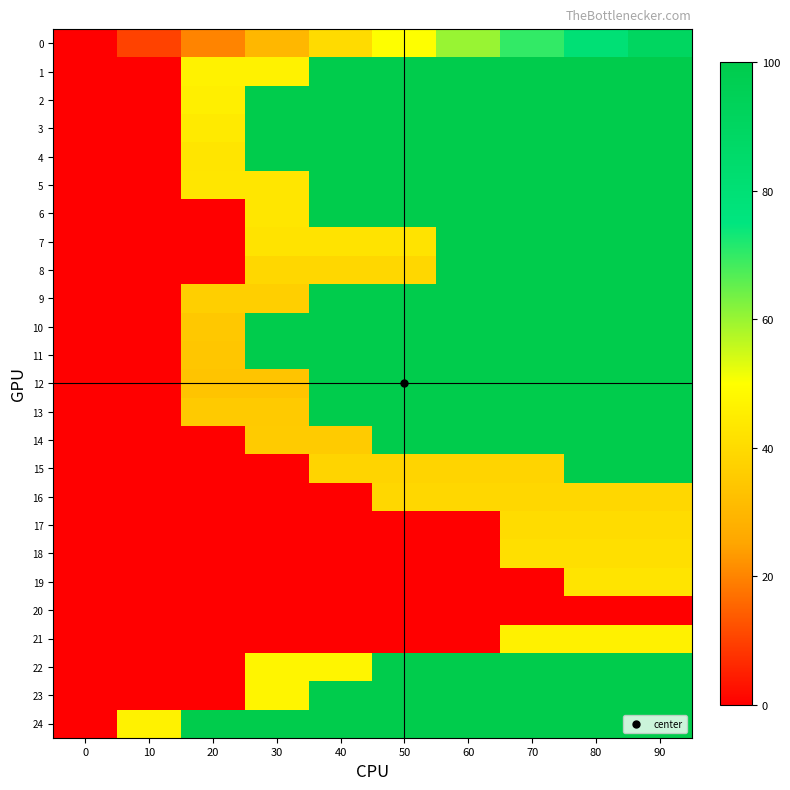

At how many categories does at least one series exceed 24?

9